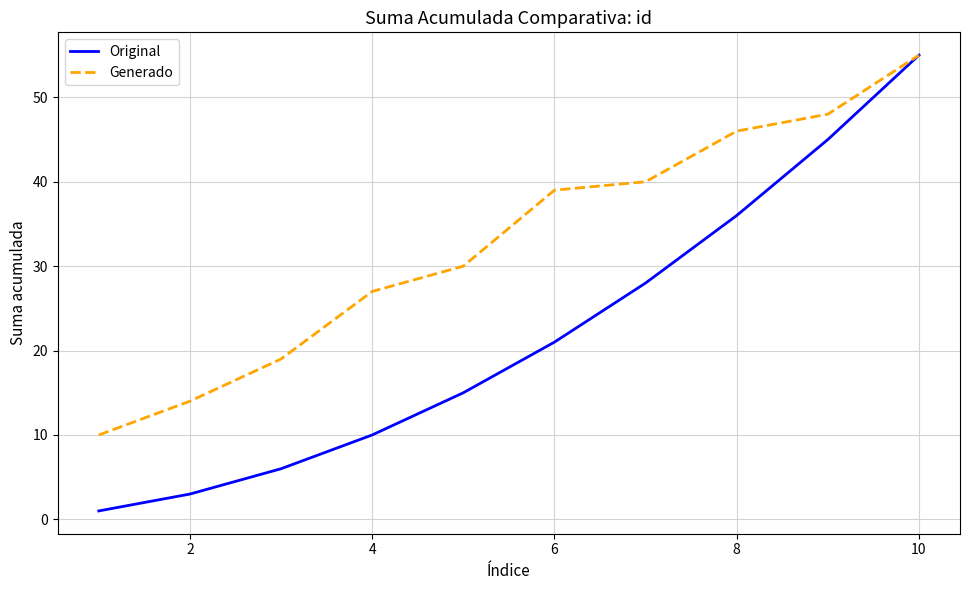

Which series has the largest total across all categories?

Generado